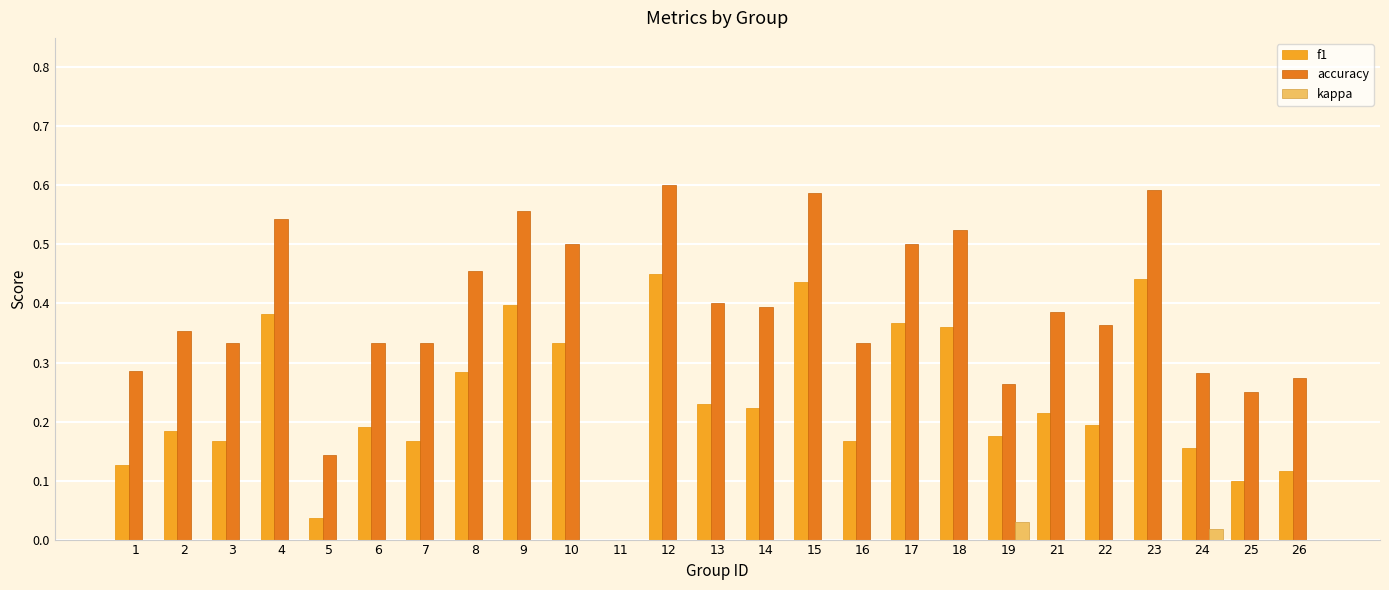

At how many categories does at least one series exceed 0?

24